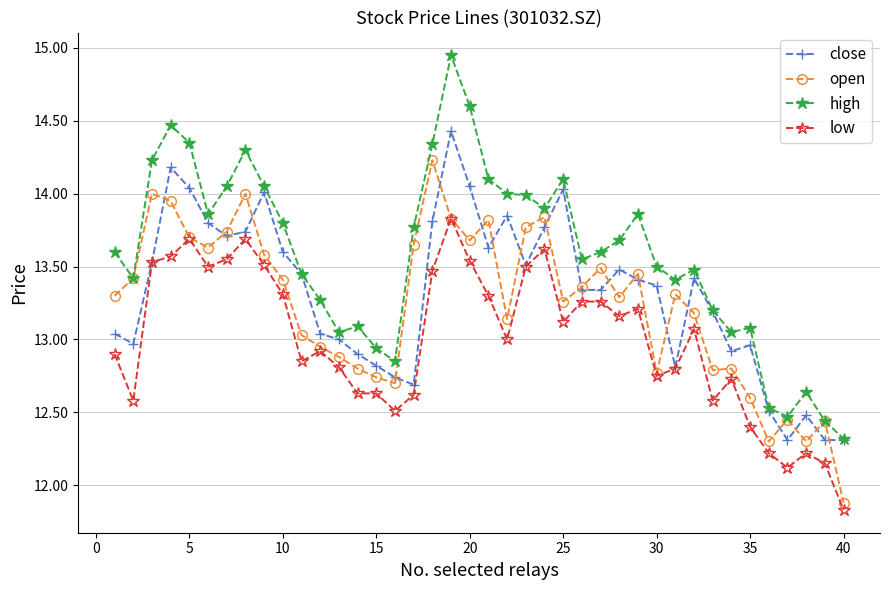

At how many categories does at least one series exceed 13?

33